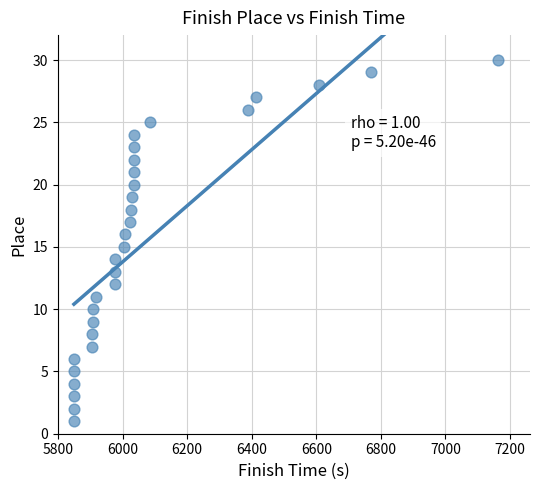

What is the range of Y values (max minus min)?

29